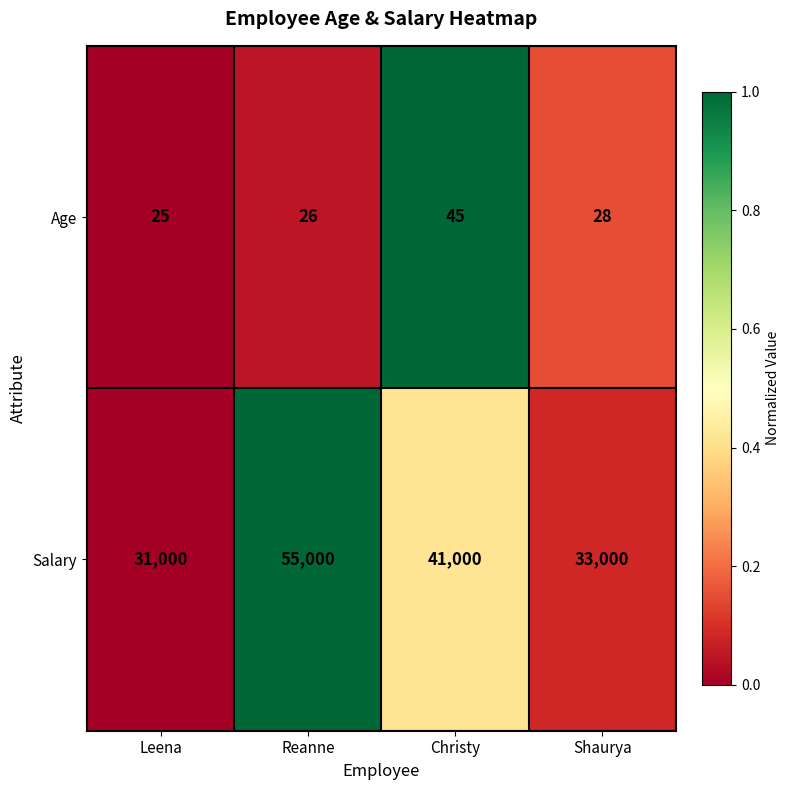

Reading right to left, extract all data points from this chart.

Age: Shaurya=28	Christy=45	Reanne=26	Leena=25
Salary: Shaurya=33000	Christy=41000	Reanne=55000	Leena=31000